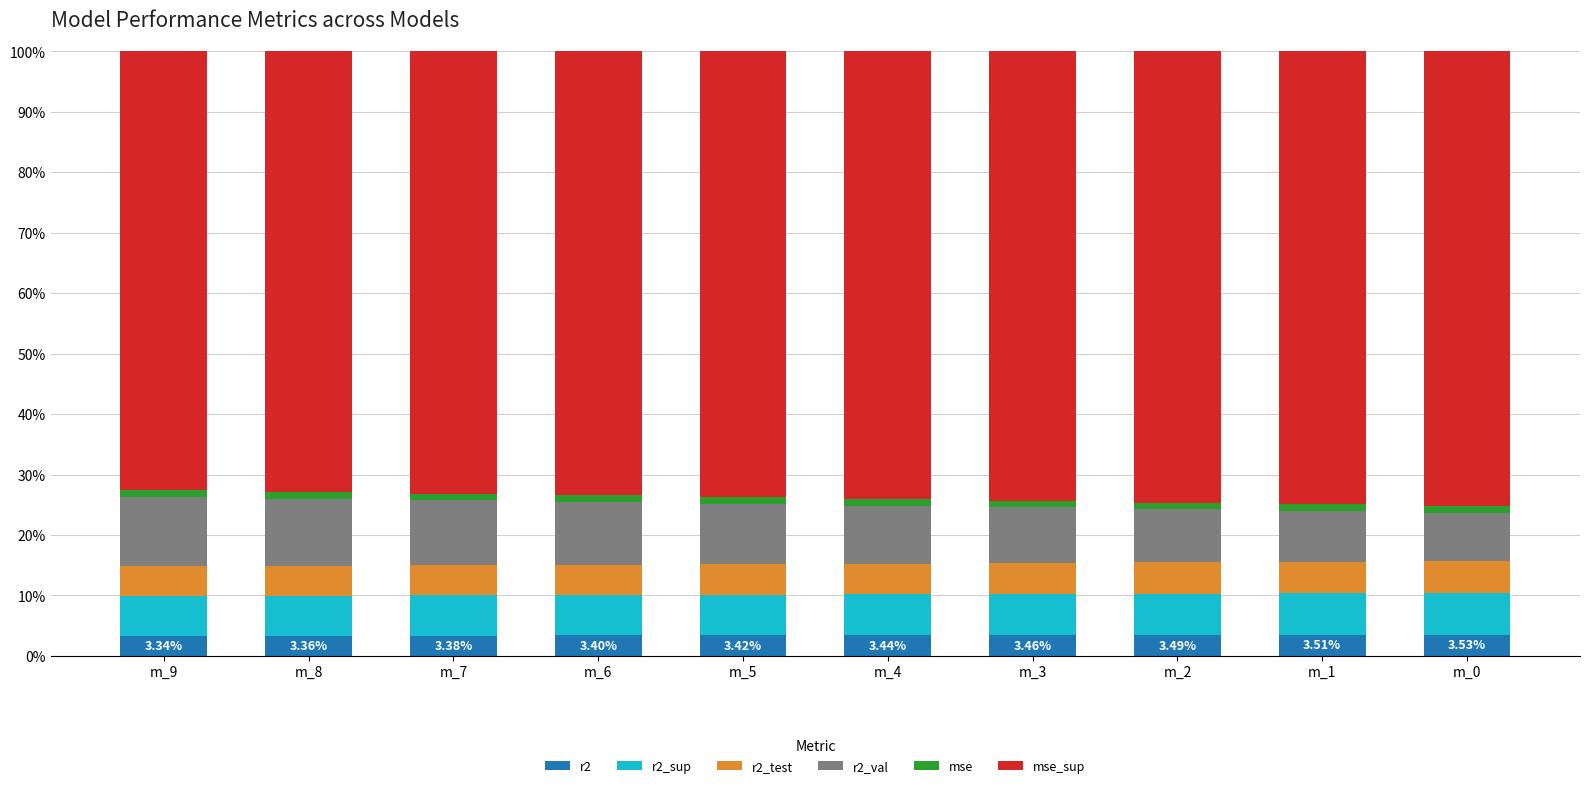

Rank the categories by r2_test value from highest to lowest.

m_0, m_1, m_2, m_3, m_4, m_5, m_6, m_7, m_8, m_9